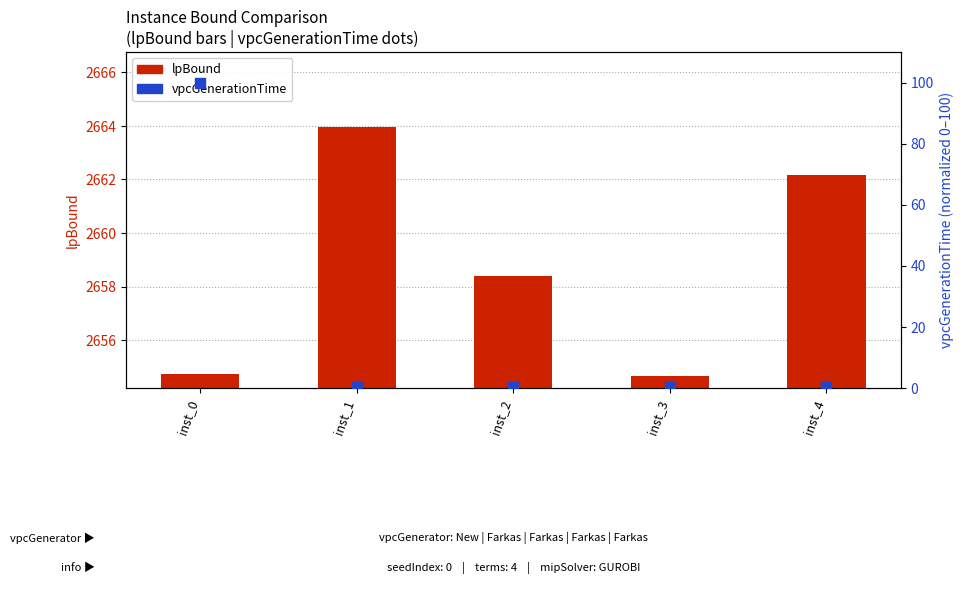

At which category is the sum across all series the highest?

inst_0